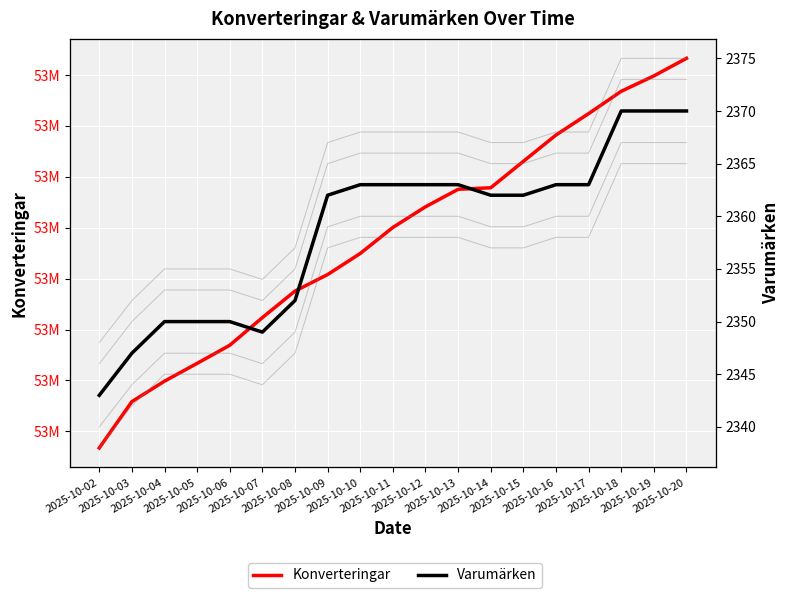

Rank the series at 2025-10-15 from lowest to highest value.

Varumärken, Konverteringar